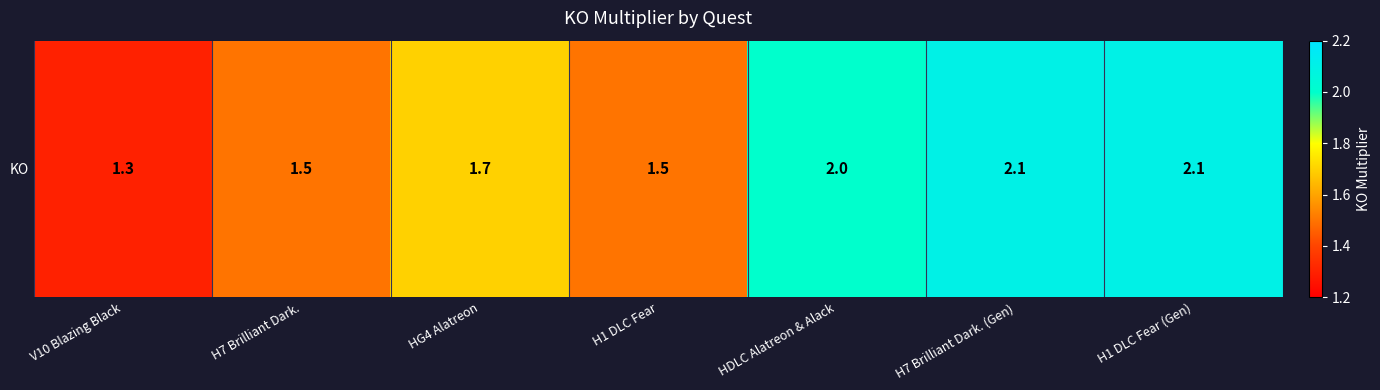

Reading left to right, list all the values displayed in this chart.

V10 Blazing Black=1.3	H7 Brilliant Dark.=1.5	HG4 Alatreon=1.7	H1 DLC Fear=1.5	HDLC Alatreon & Alack=2.0	H7 Brilliant Dark. (Gen)=2.1	H1 DLC Fear (Gen)=2.1